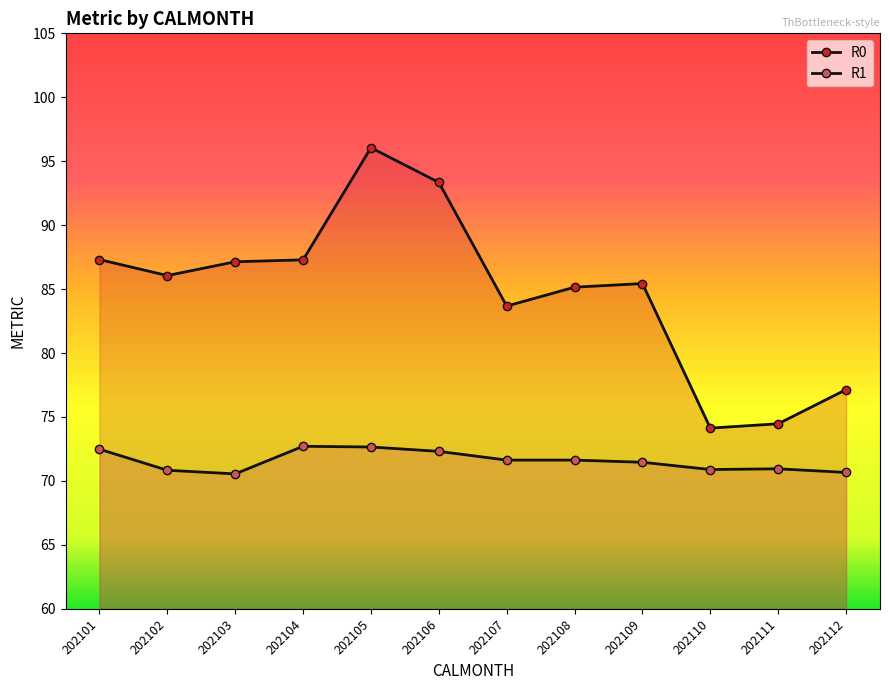

Reading left to right, list all the values displayed in this chart.

R0: 87.3	86.1	87.1	87.3	96.1	93.3	83.7	85.2	85.4	74.1	74.5	77.1
R1: 72.5	70.8	70.6	72.7	72.7	72.3	71.6	71.6	71.5	70.9	70.9	70.7